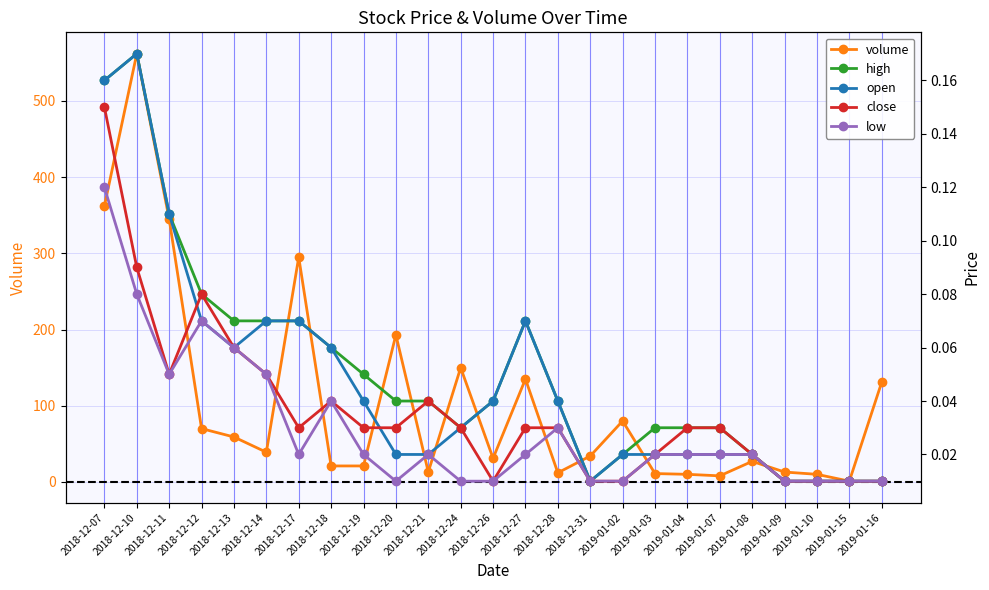

At which category does low reach its first local peak?

2018-12-12